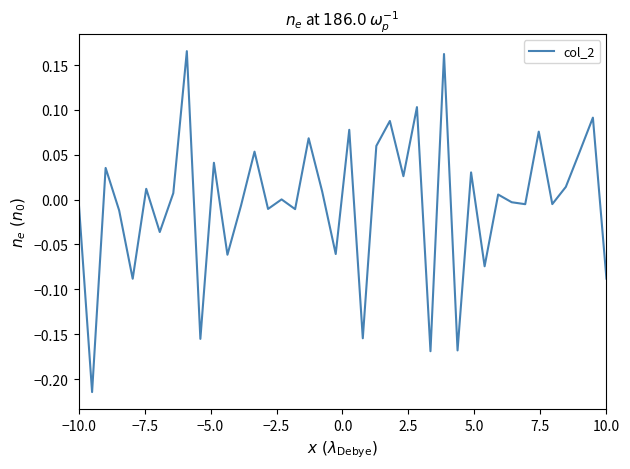

What is the smallest value displayed?

-0.2